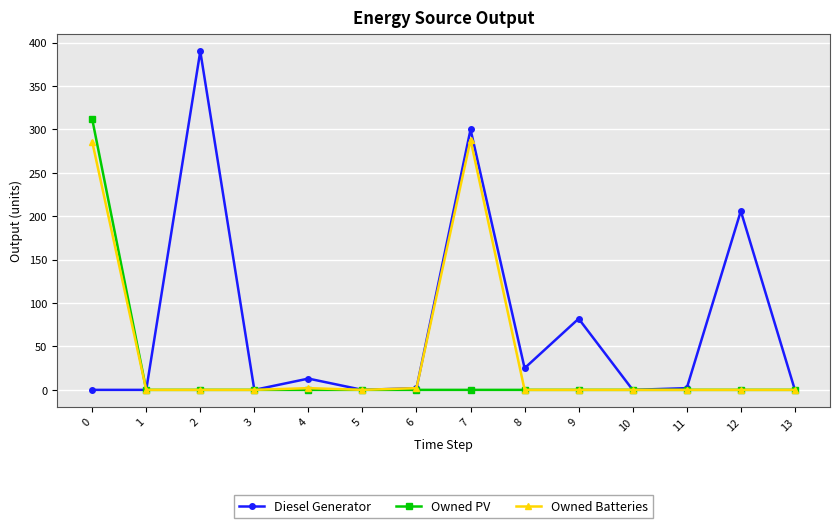

Is this an area chart (filled region under the line)?

No